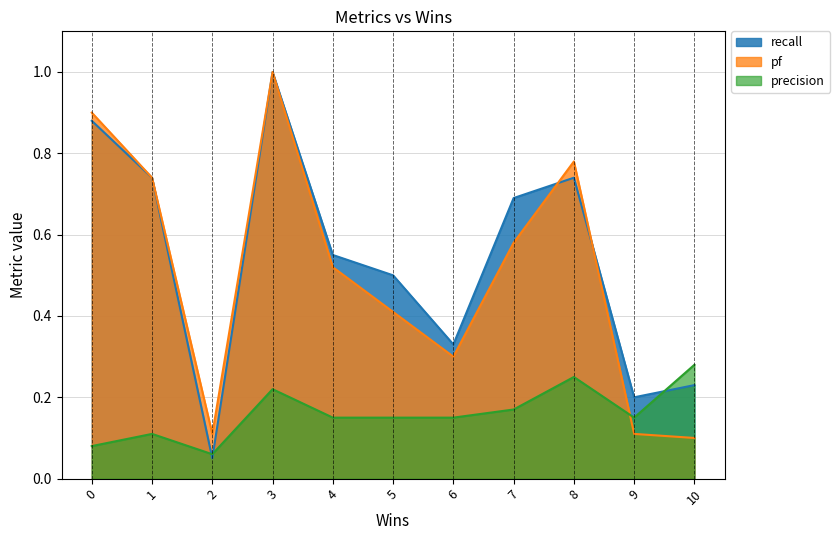

True or false: pf and precision intersect in this chart.

True